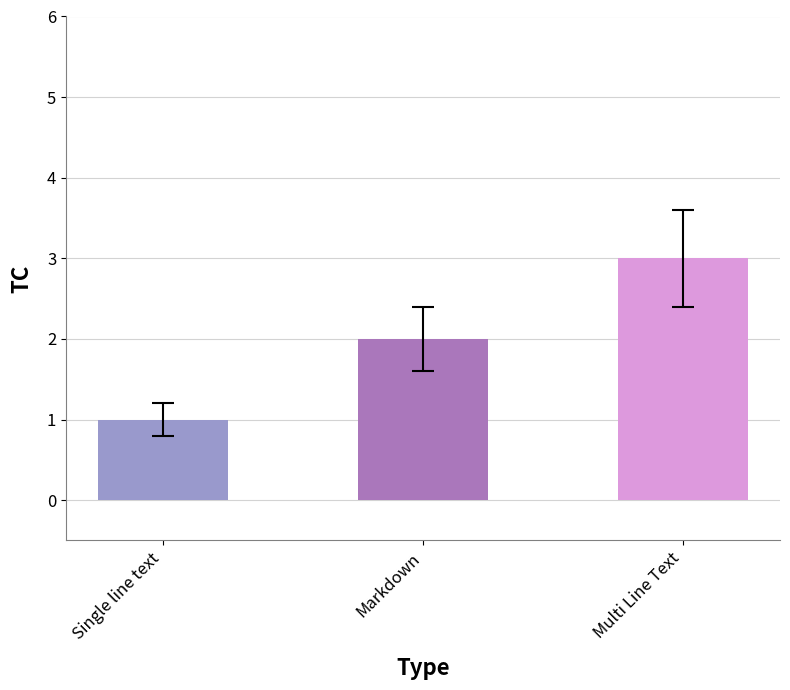

How many categories are shown in the chart?

3